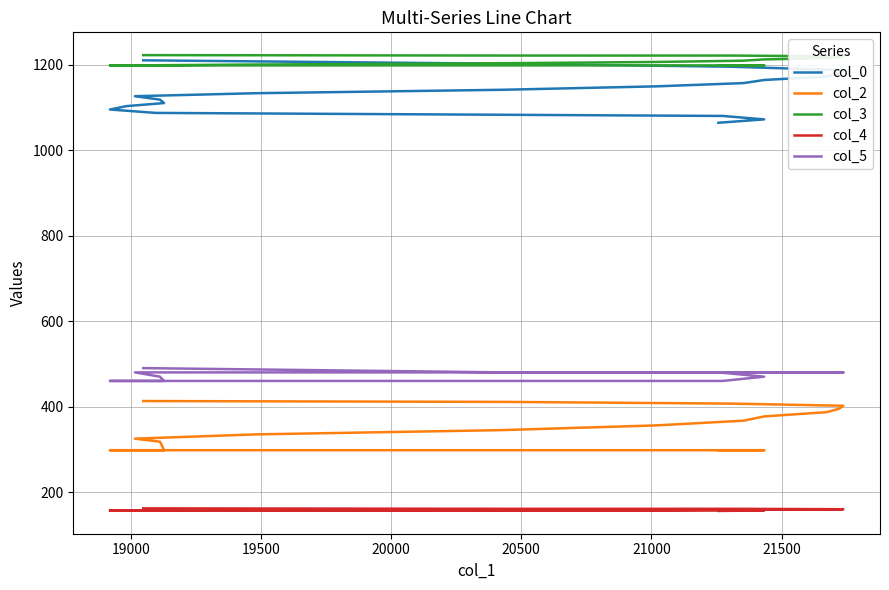

What is the maximum value shown in the chart?

1222.0